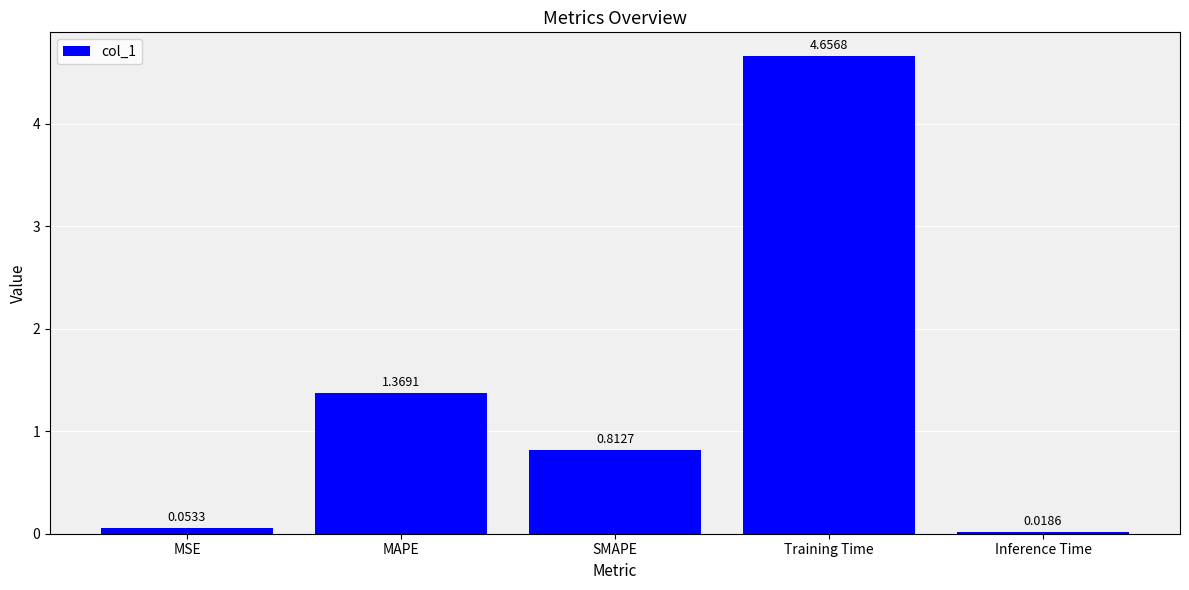

True or false: the data shows 1.4 at SMAPE.

False